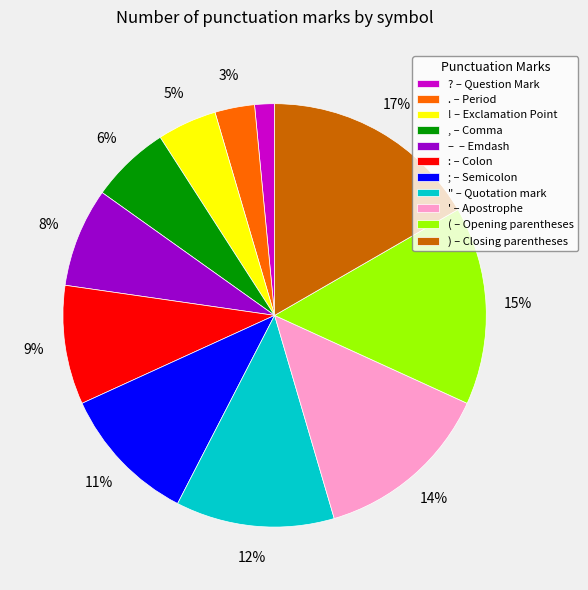

The ; slice represents 16% of the pie. True or false?

False